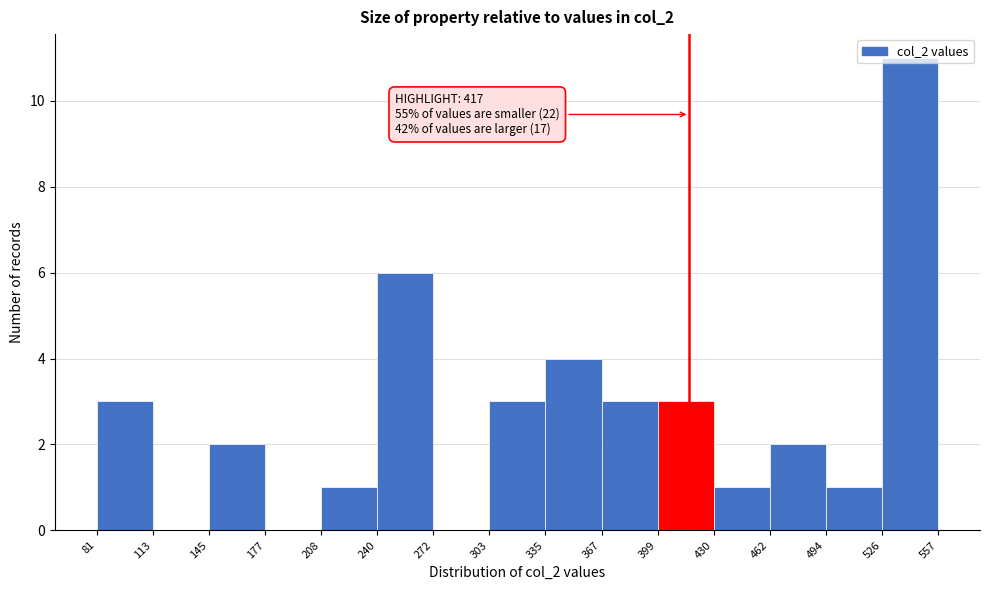

Over which range of the x-axis is the bar tallest?

526 to 557